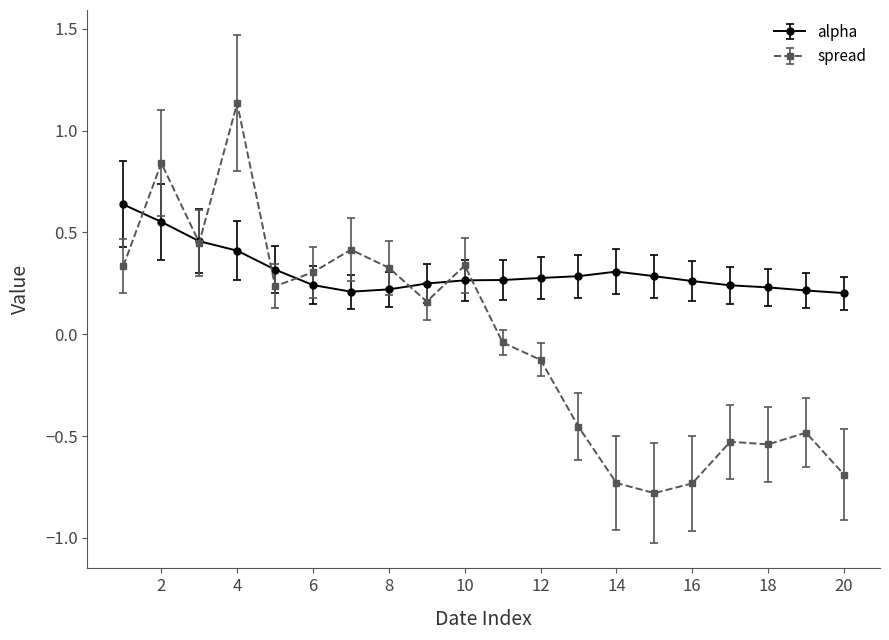

True or false: spread and alpha intersect in this chart.

True